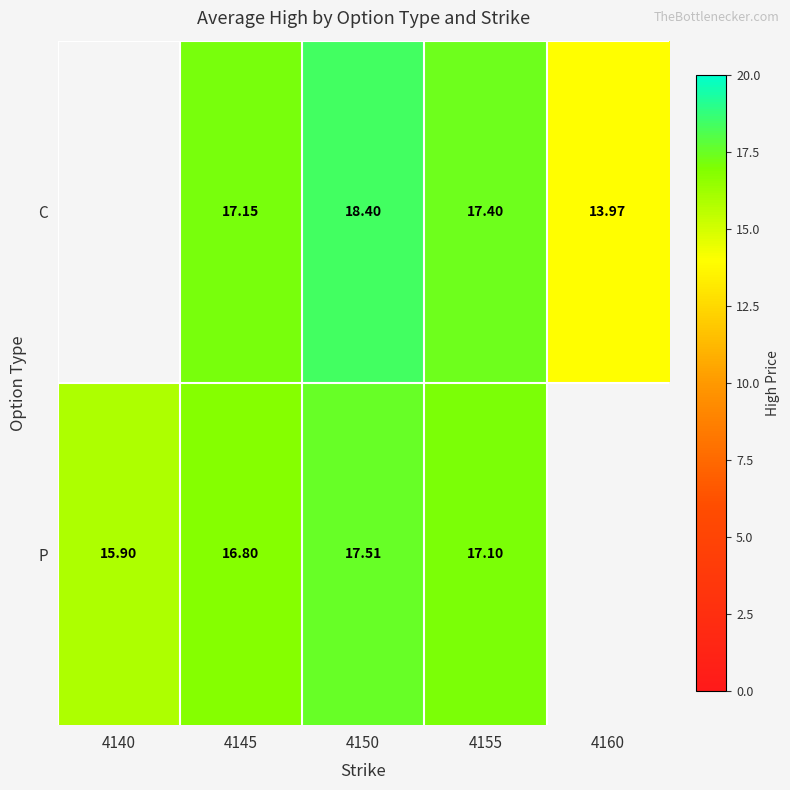

Rank the series at 4150 from highest to lowest value.

C, P